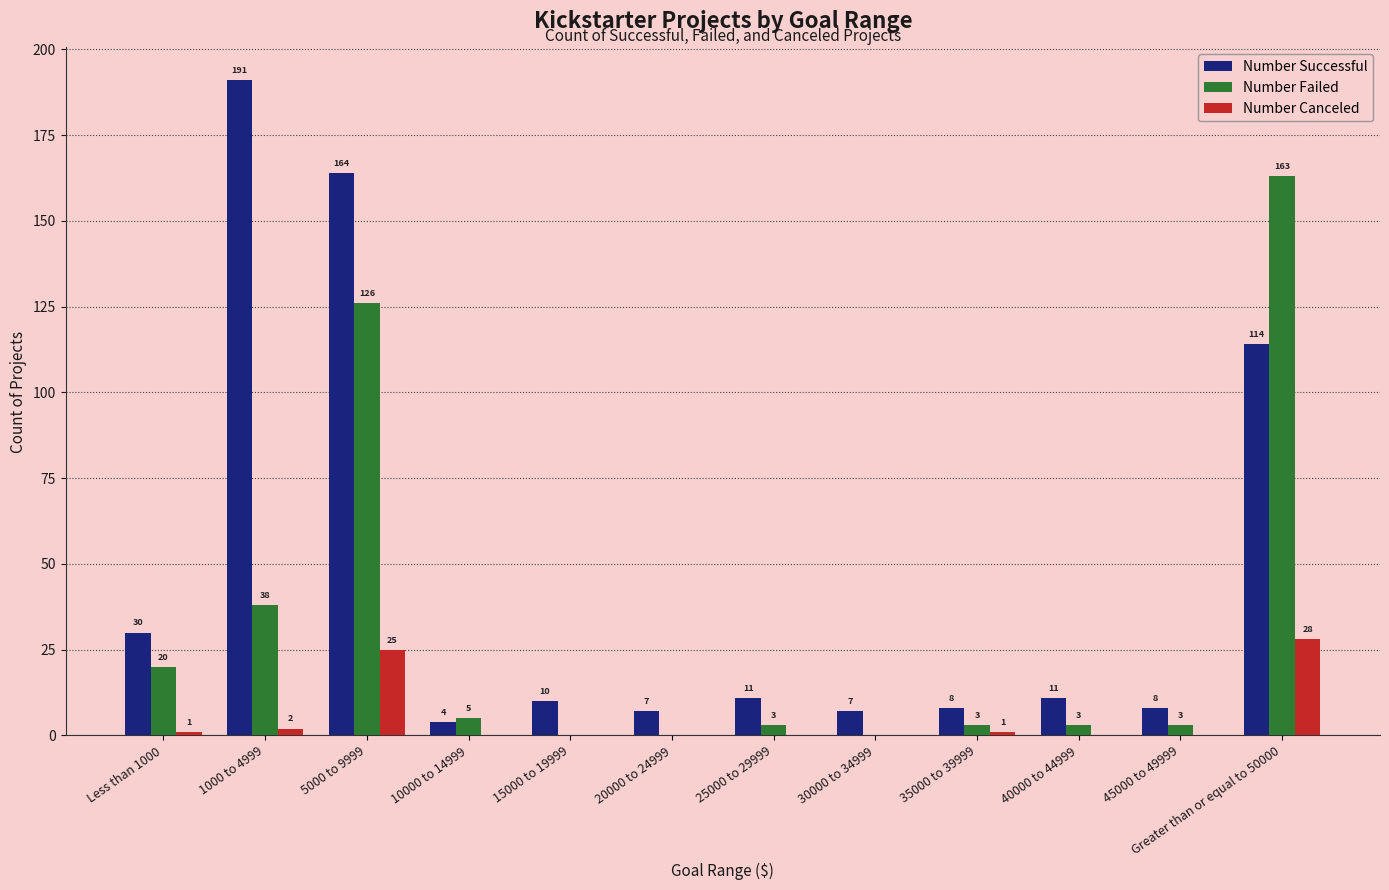

Reading right to left, transcribe all the data shown in this chart.

Number Successful: 114	8	11	8	7	11	7	10	4	164	191	30
Number Failed: 163	3	3	3	0	3	0	0	5	126	38	20
Number Canceled: 28	0	0	1	0	0	0	0	0	25	2	1